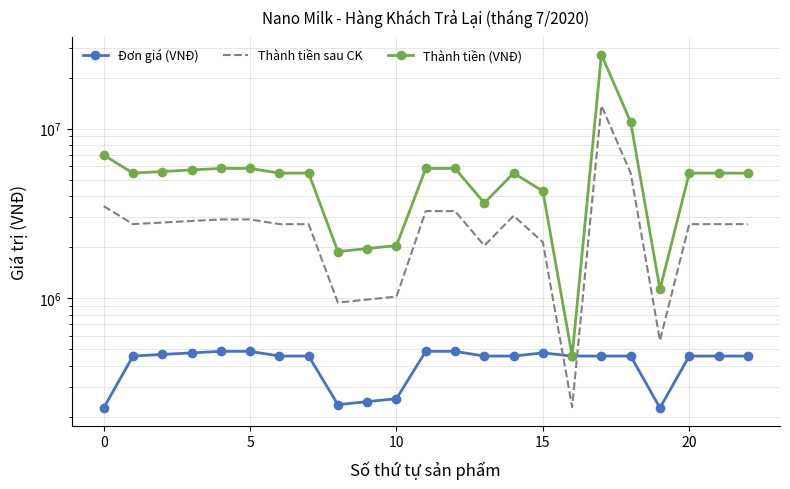

How many lines are shown in the chart?

3